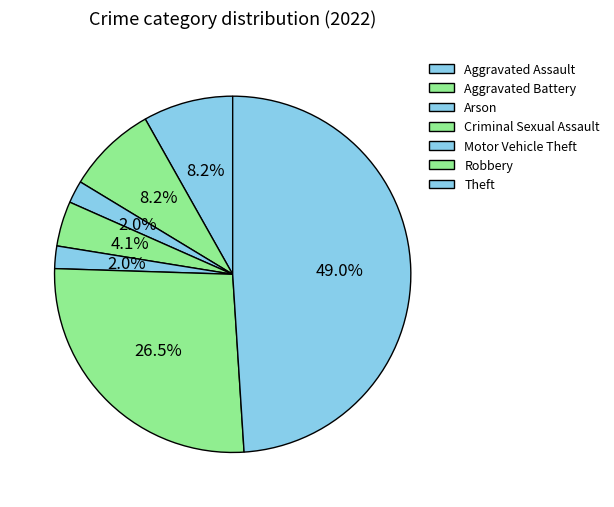

How many segments does this pie chart have?

7